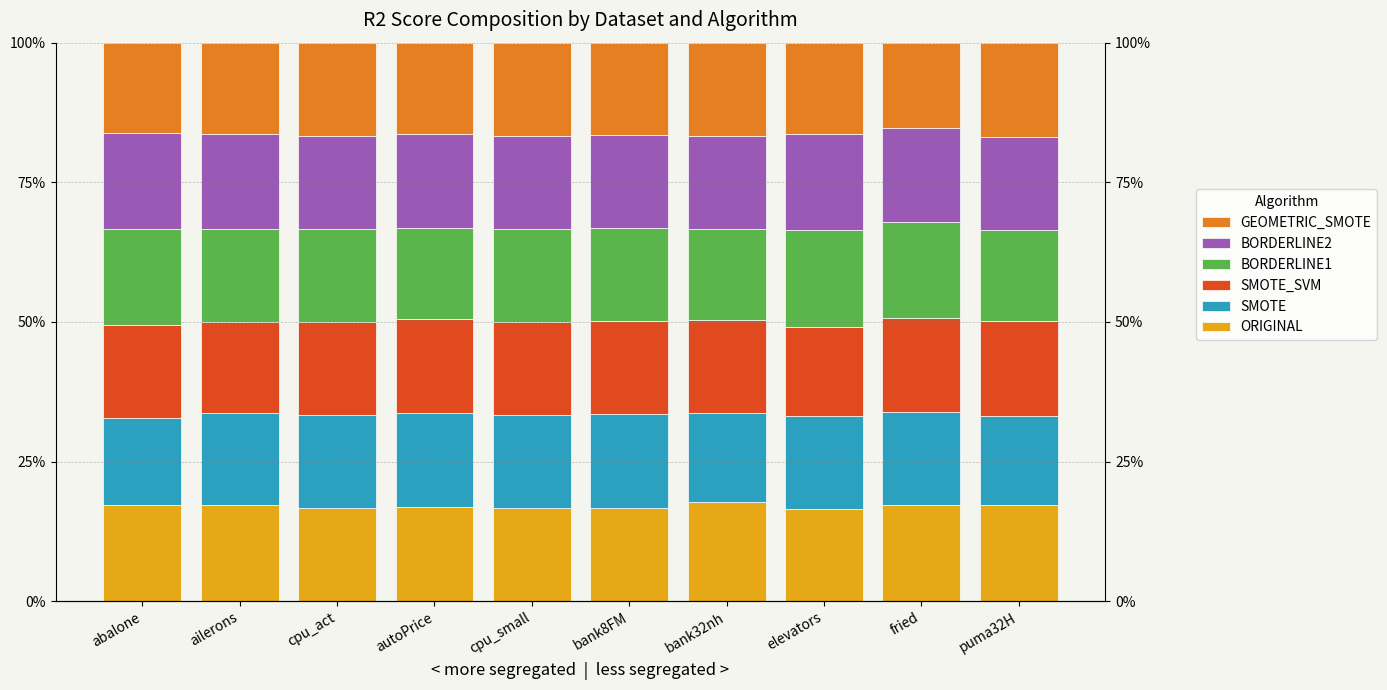

The value of SMOTE at puma32H is 0.2. True or false?

True